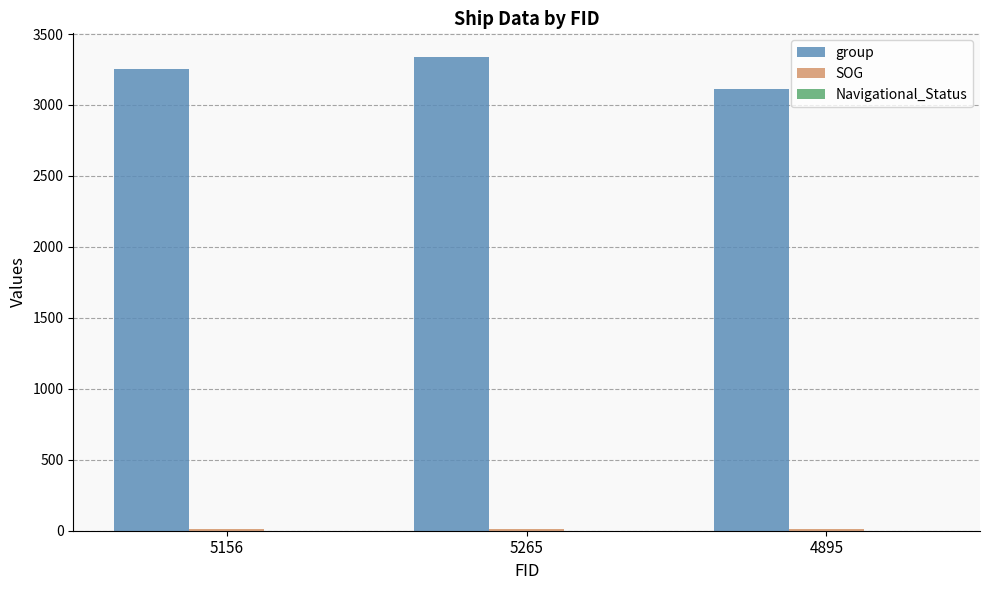

Count the number of categories in the chart.

3